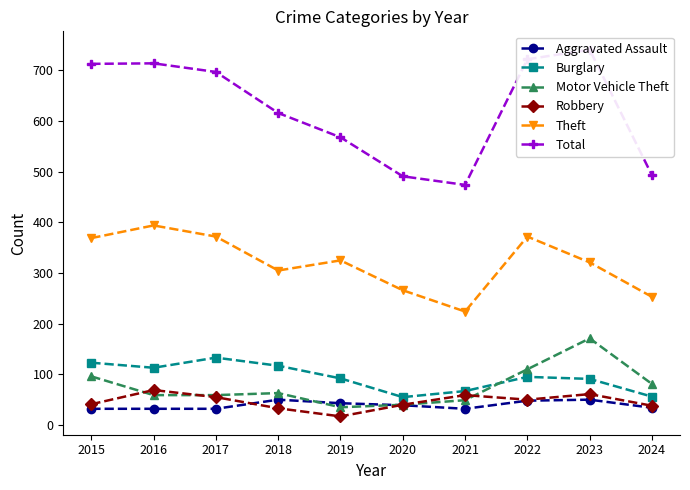

Rank the series at 2022 from lowest to highest value.

Aggravated Assault, Robbery, Burglary, Motor Vehicle Theft, Theft, Total